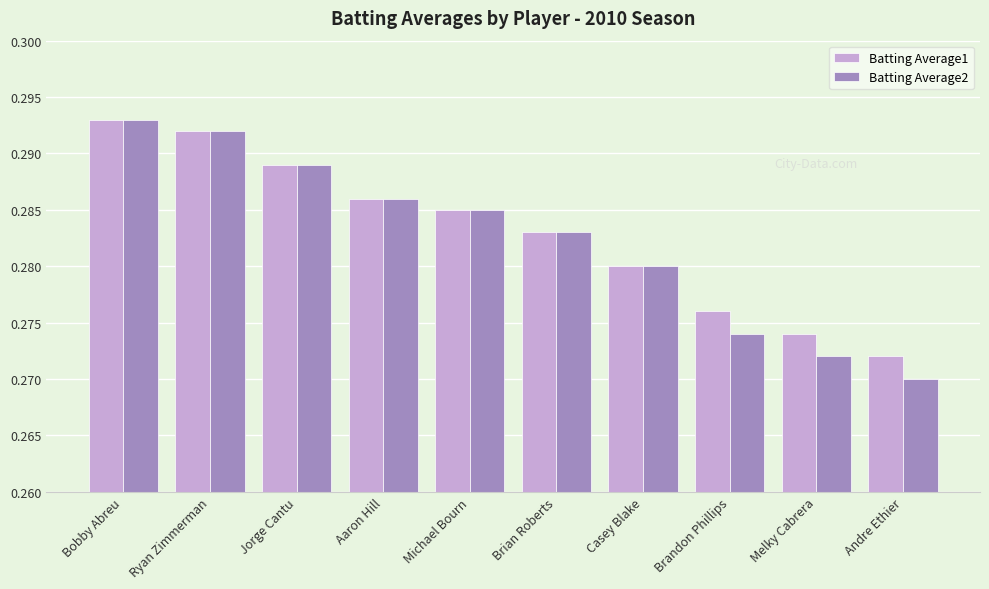

List the labels in order of Batting Average2 value, smallest first.

Andre Ethier, Melky Cabrera, Brandon Phillips, Casey Blake, Brian Roberts, Michael Bourn, Aaron Hill, Jorge Cantu, Ryan Zimmerman, Bobby Abreu